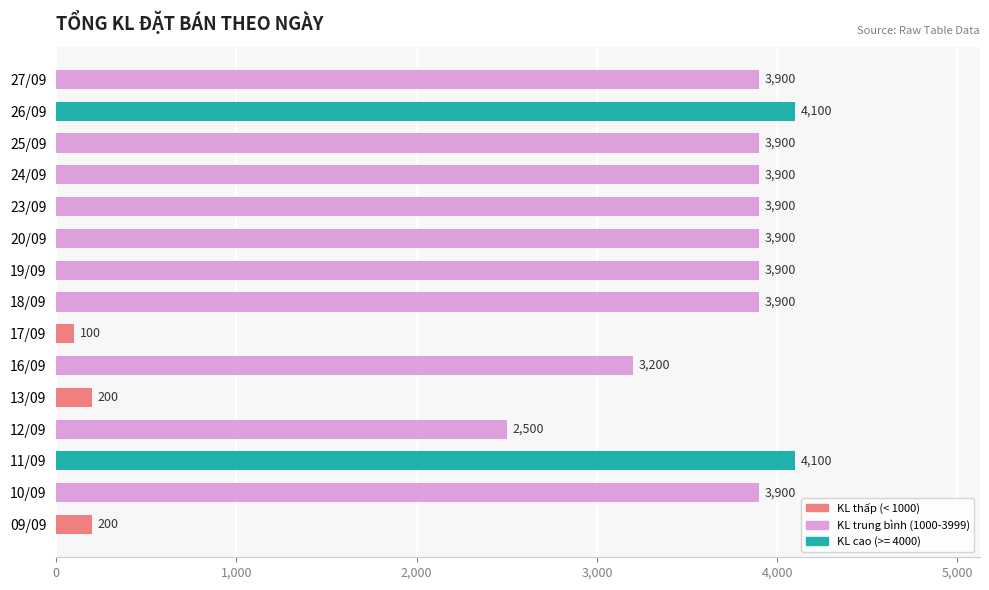

Approximately how many times larger is the value at 24/09 compared to 09/09?

19.5